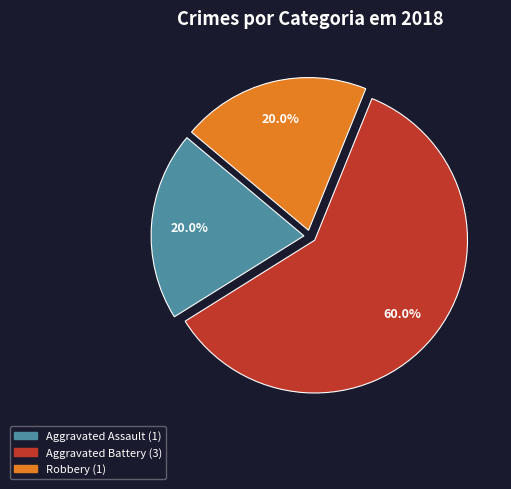

How many slices are in this pie chart?

3